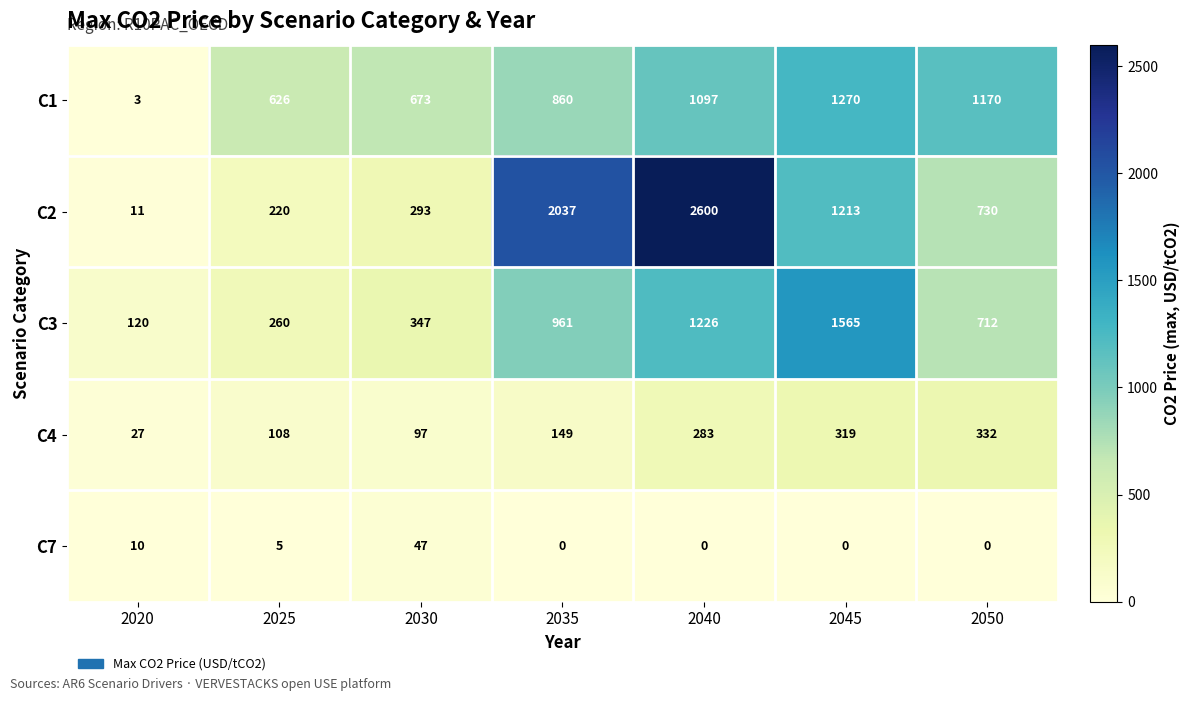

How many categories are shown in the chart?

7